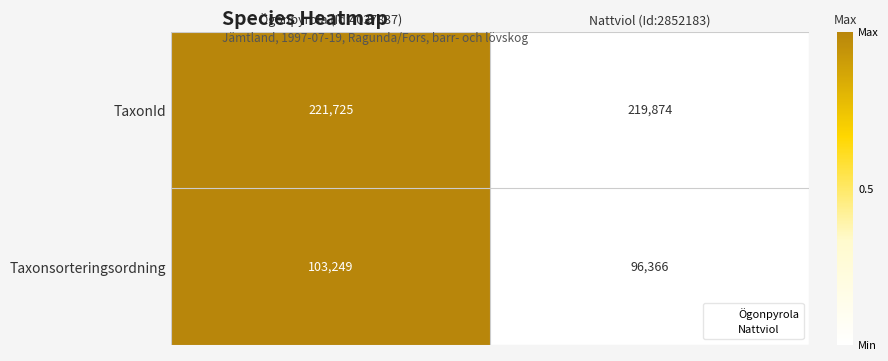

Which series has the widest spread of values?

Taxonsorteringsordning